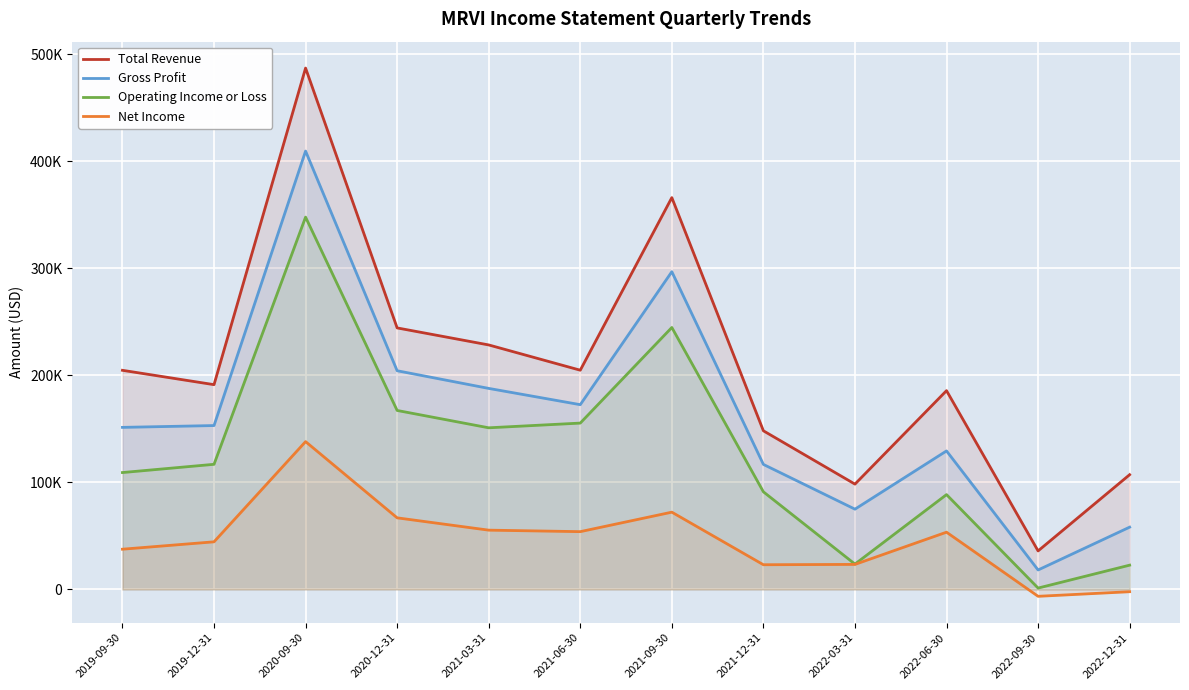

Count the number of categories in the chart.

12